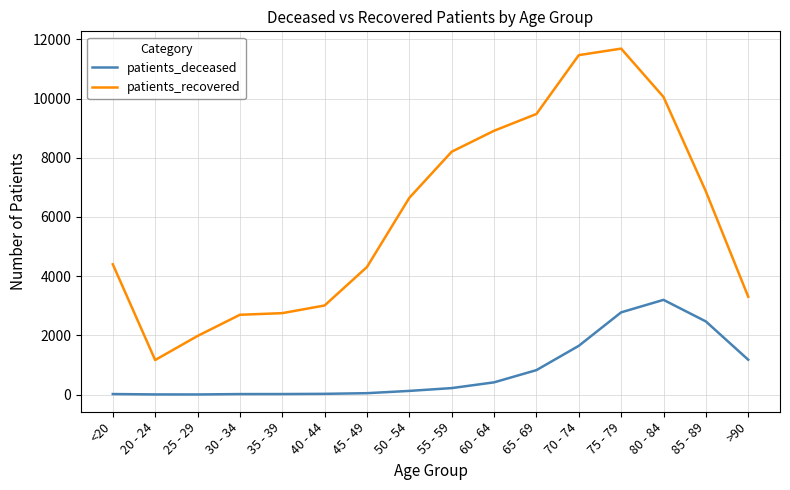

How many categories are shown in the chart?

16